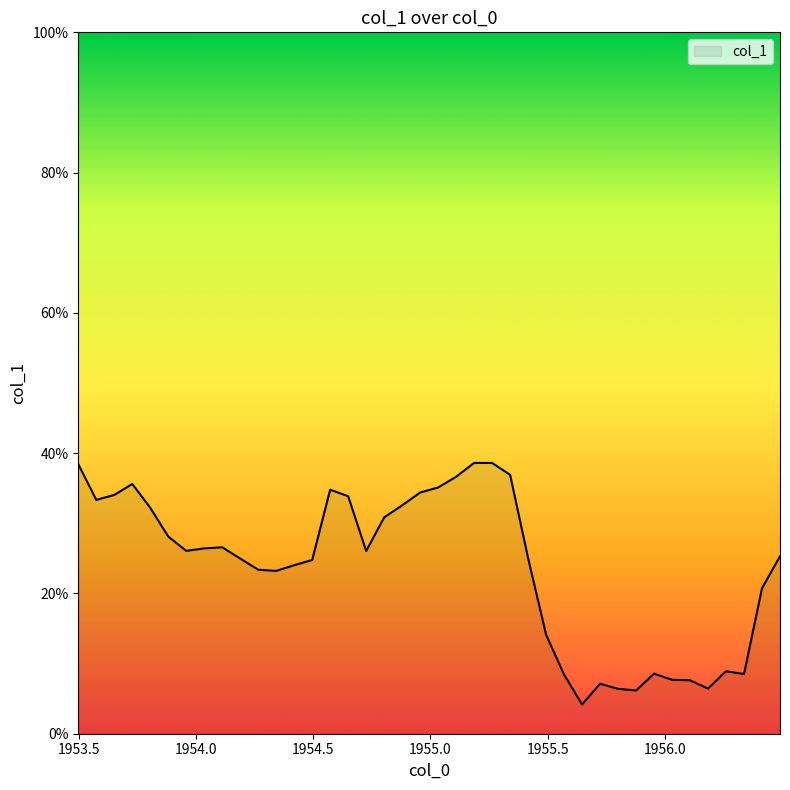

What is the smallest value displayed?

4.2